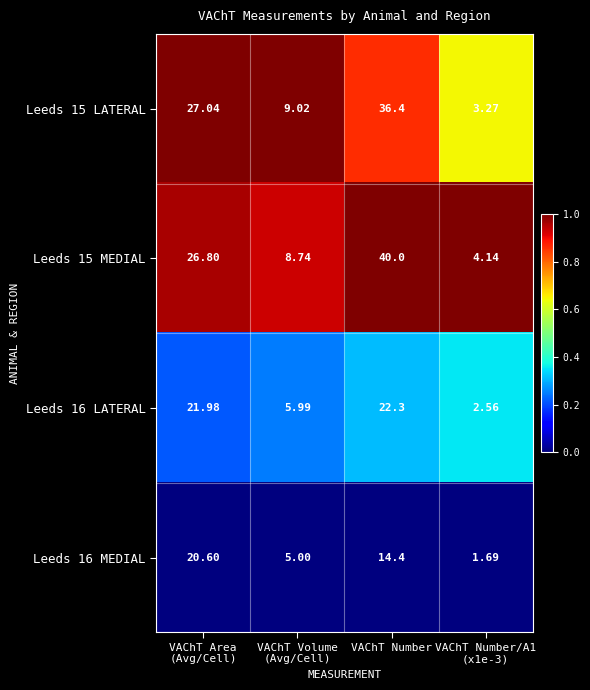

How many categories are shown in the chart?

4